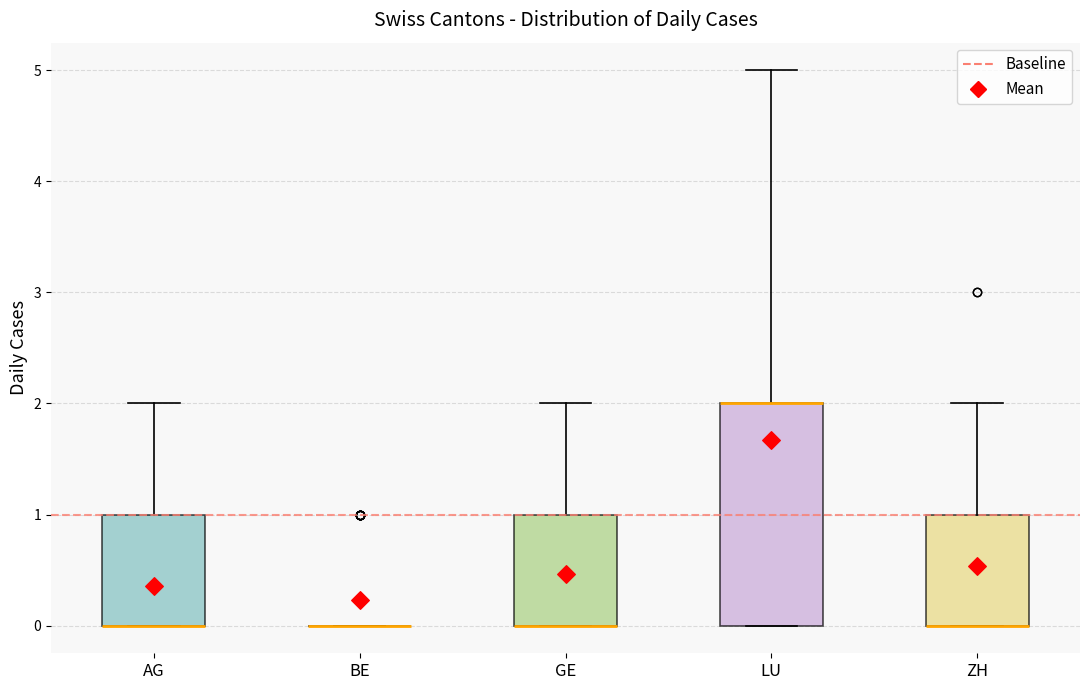

Reading left to right, transcribe this box plot: for each box, give where its median line is, the range the box spans, and where its two whiskers end, as read against the y-axis. The values are not printed on the chart, so give them approximately, as read against the axis.

AG: median 0 (drawn on the box's lower edge), box 0 to 1, whiskers 0 to 2
BE: box collapsed to a line at 0, whiskers 0 to 0
GE: median 0 (drawn on the box's lower edge), box 0 to 1, whiskers 0 to 2
LU: median 2 (drawn on the box's upper edge), box 0 to 2, whiskers 0 to 5
ZH: median 0 (drawn on the box's lower edge), box 0 to 1, whiskers 0 to 2